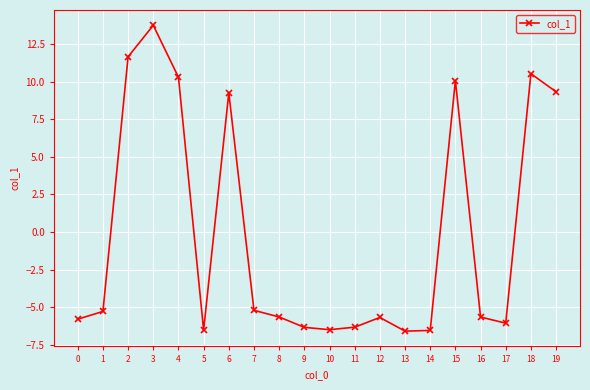

What is the change in value from 7 to 11?

-1.1